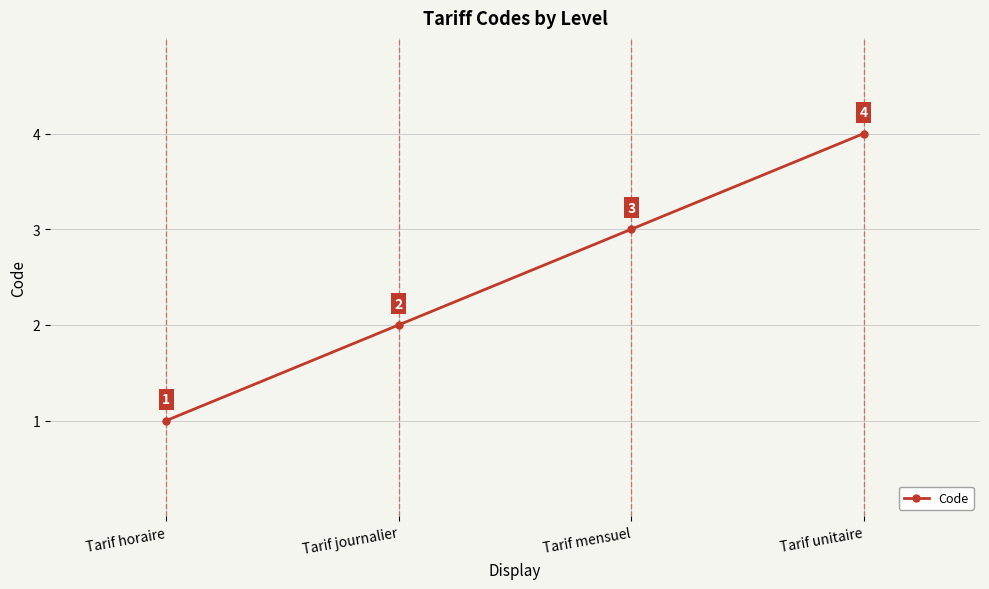

Is it true that the value at Tarif mensuel is 3?

True